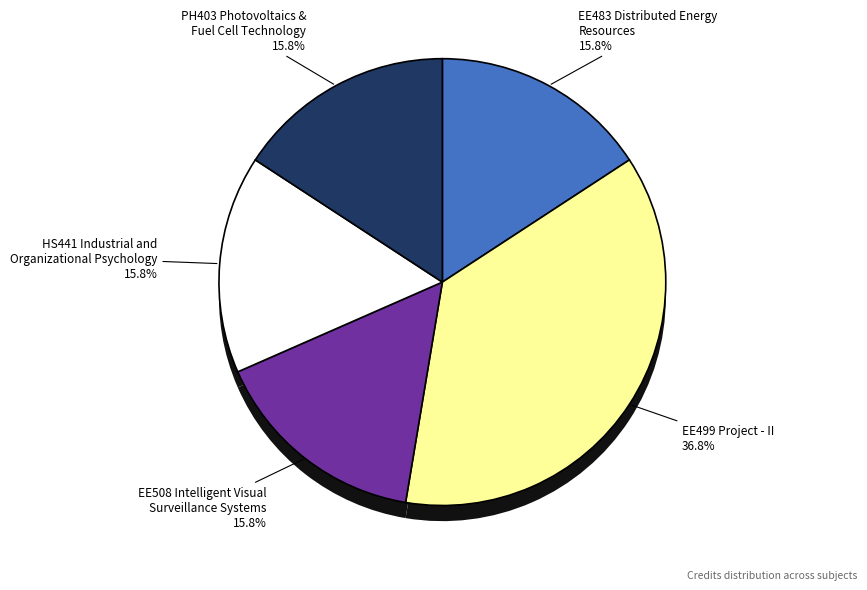

Rank the categories by value from highest to lowest.

EE499 Project - II, EE483 Distributed Energy
Resources, EE508 Intelligent Visual
Surveillance Systems, HS441 Industrial and
Organizational Psychology, PH403 Photovoltaics &
Fuel Cell Technology